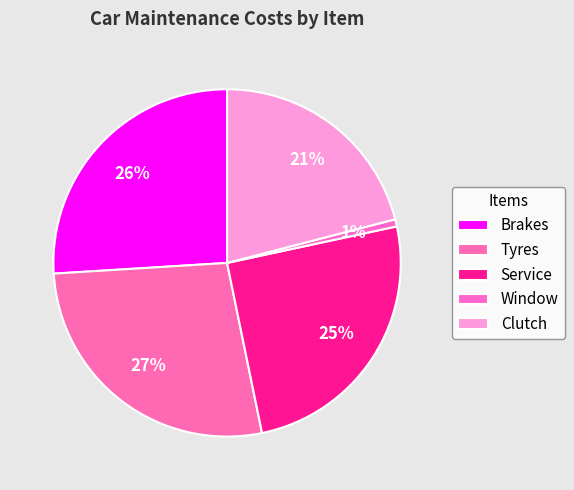

Which slice is the largest?

Tyres